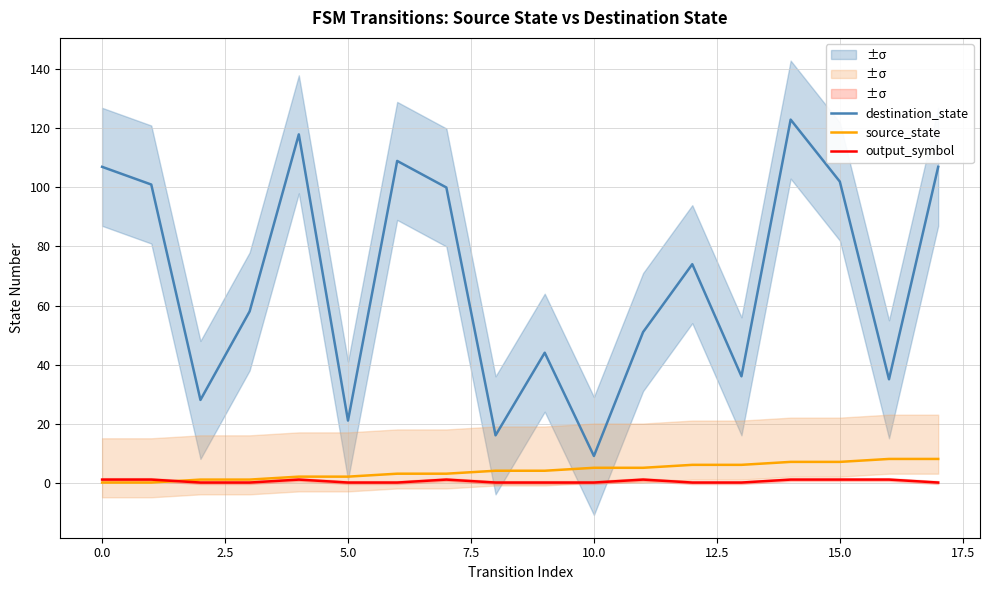

Reading left to right, transcribe all the data shown in this chart.

destination_state: 107	101	28	58	118	21	109	100	16	44	9	51	74	36	123	102	35	107
source_state: 0	0	1	1	2	2	3	3	4	4	5	5	6	6	7	7	8	8
output_symbol: 1	1	0	0	1	0	0	1	0	0	0	1	0	0	1	1	1	0